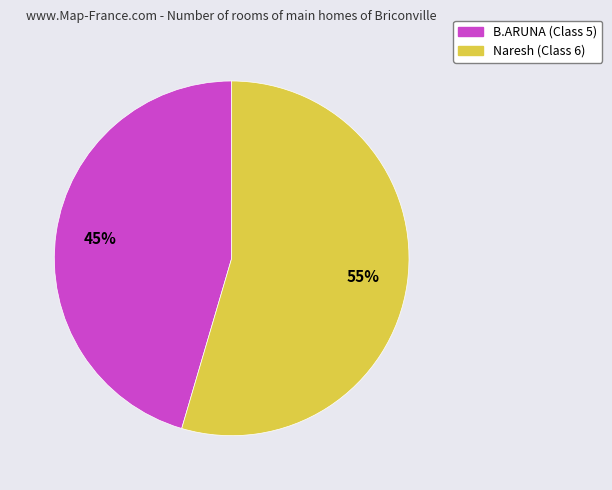

Which has a higher value, Naresh (Class 6) or B.ARUNA (Class 5)?

Naresh (Class 6)